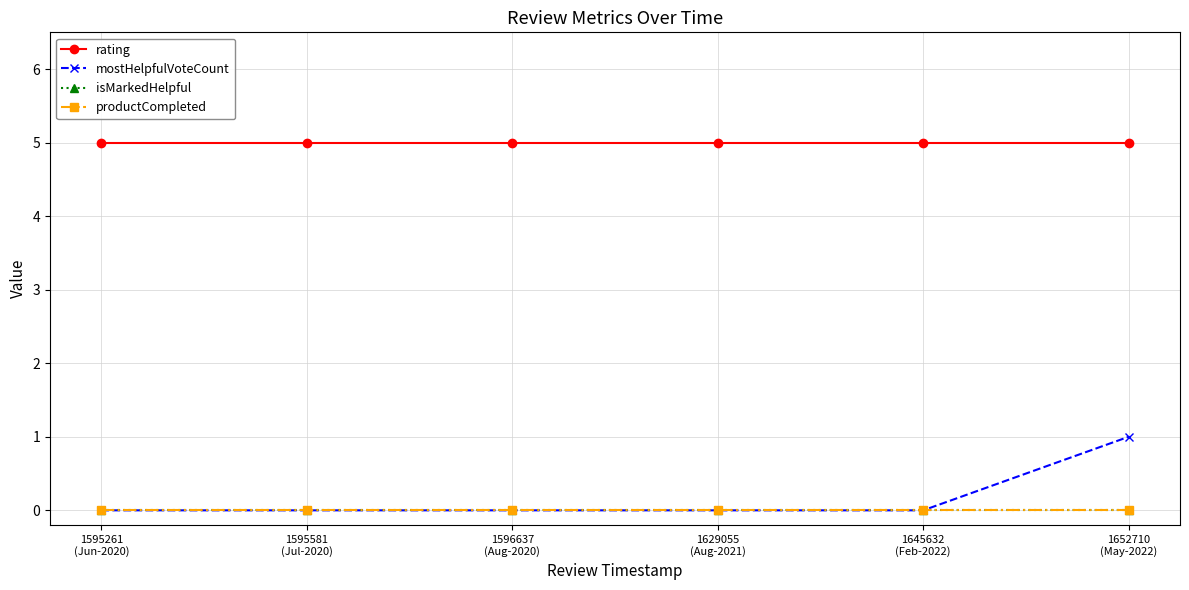

At how many categories does at least one series exceed 3?

6